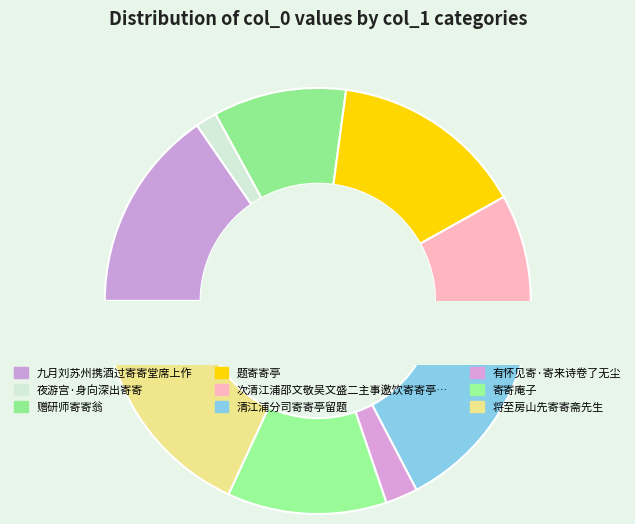

What percentage is the 将至房山先寄寄斋先生 slice, to the nearest percent?

18%